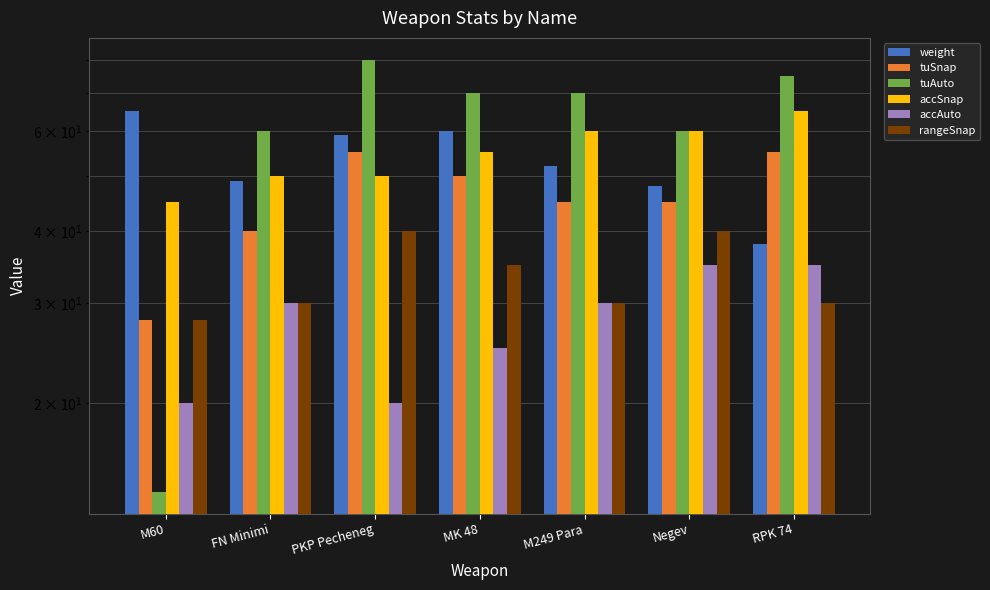

At how many categories does at least one series exceed 53?

7